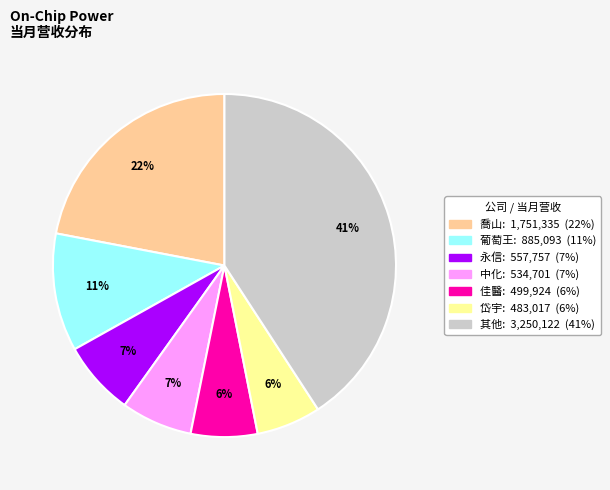

Is there a majority slice in this chart?

No